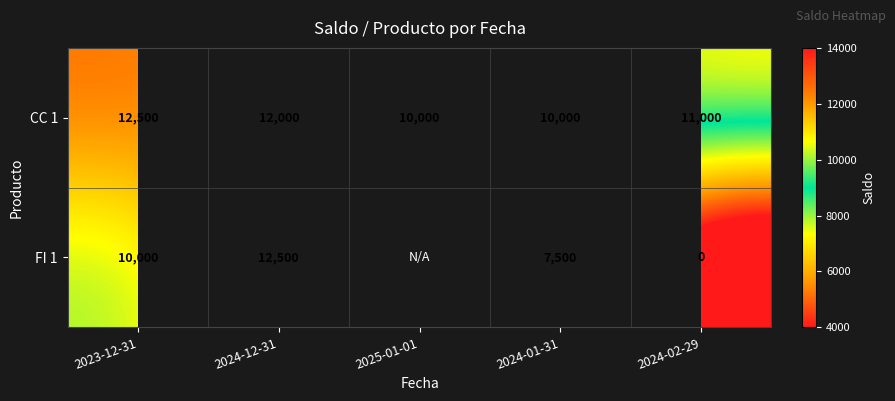

The value of CC 1 at 2024-02-29 is 5095.8. True or false?

False